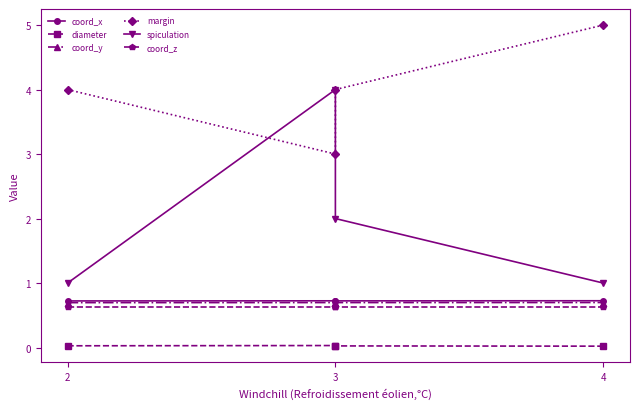

What is the average value of the margin series?

4.0